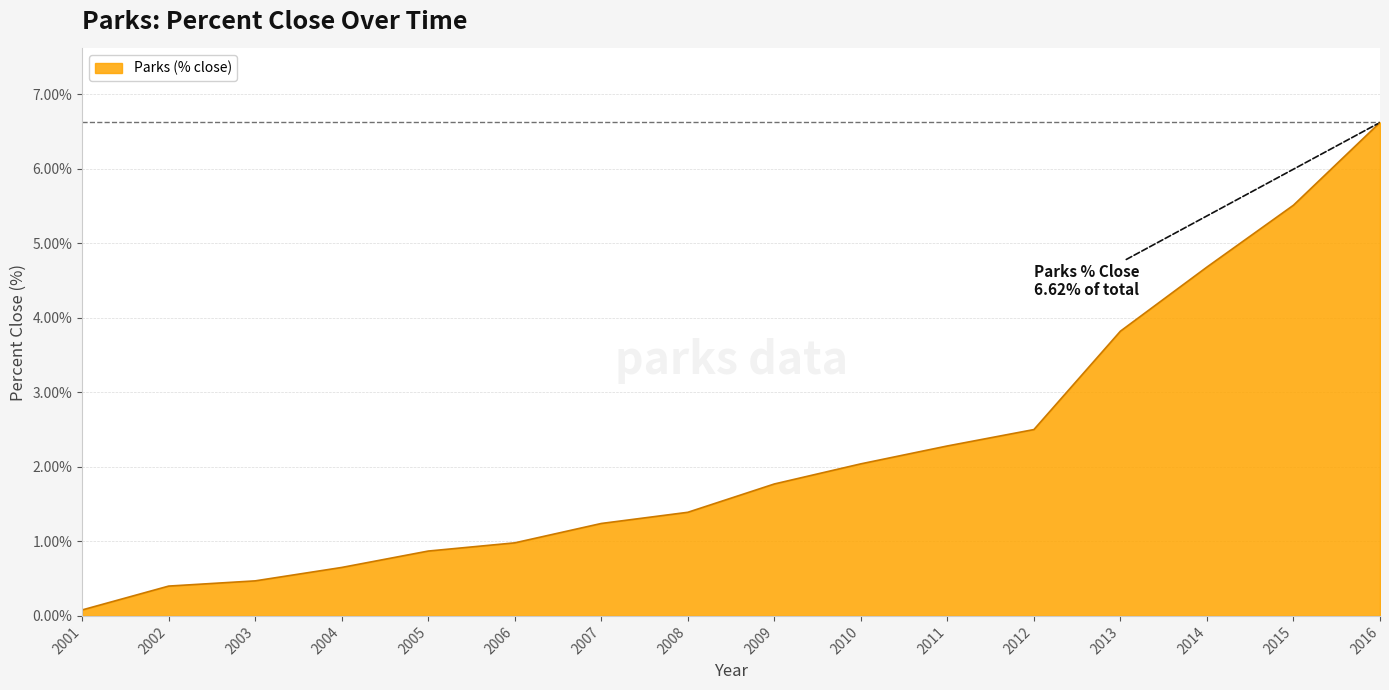

What is the average value?

2.2